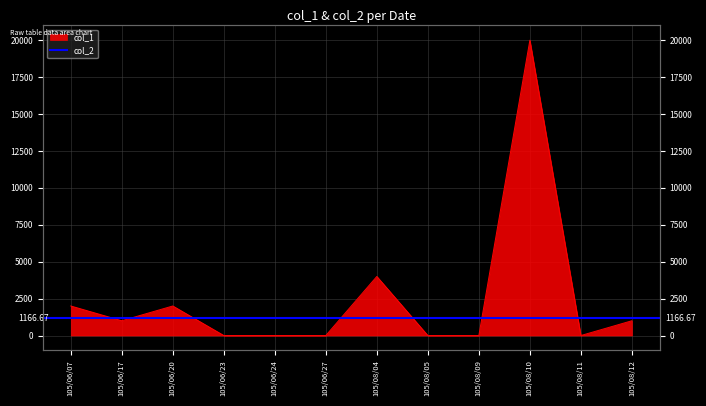

What is the label of the 12th point from the left?

105/08/12